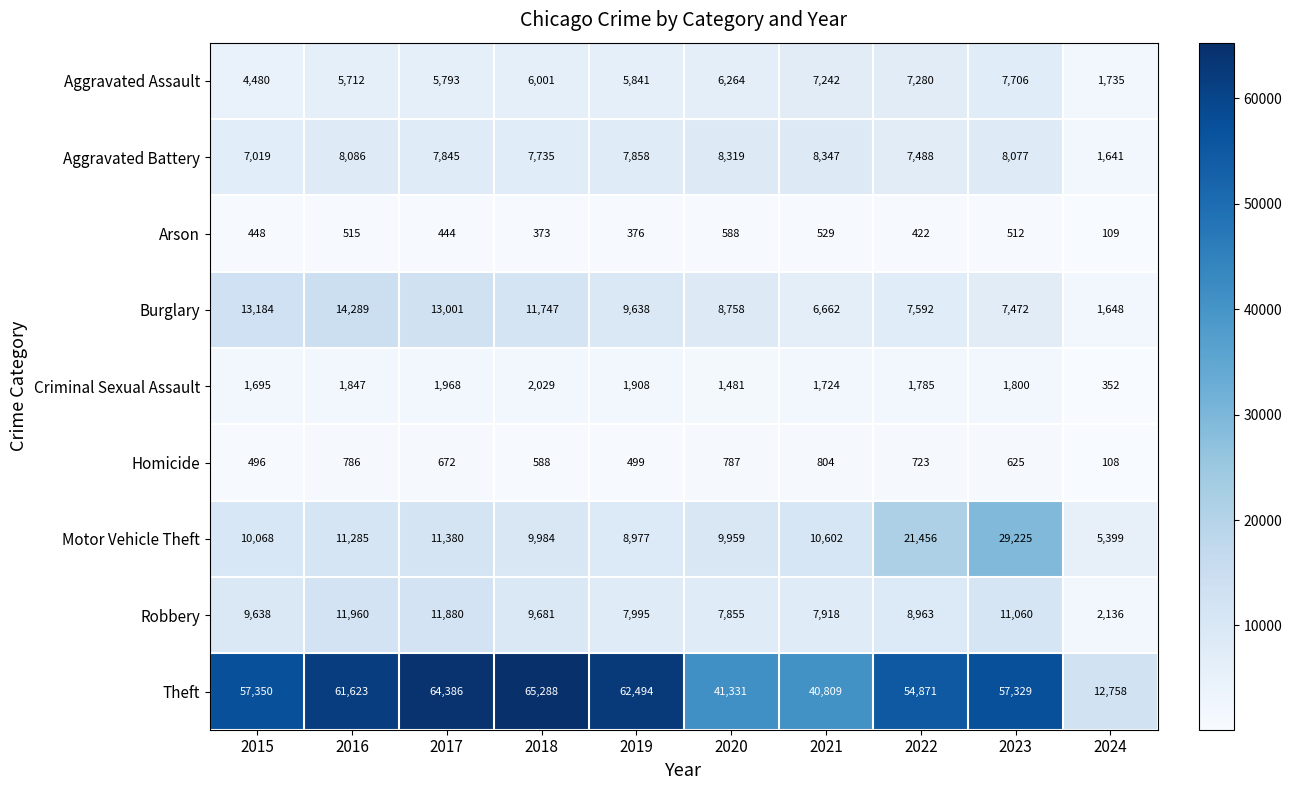

What is the minimum value shown in the chart?

108